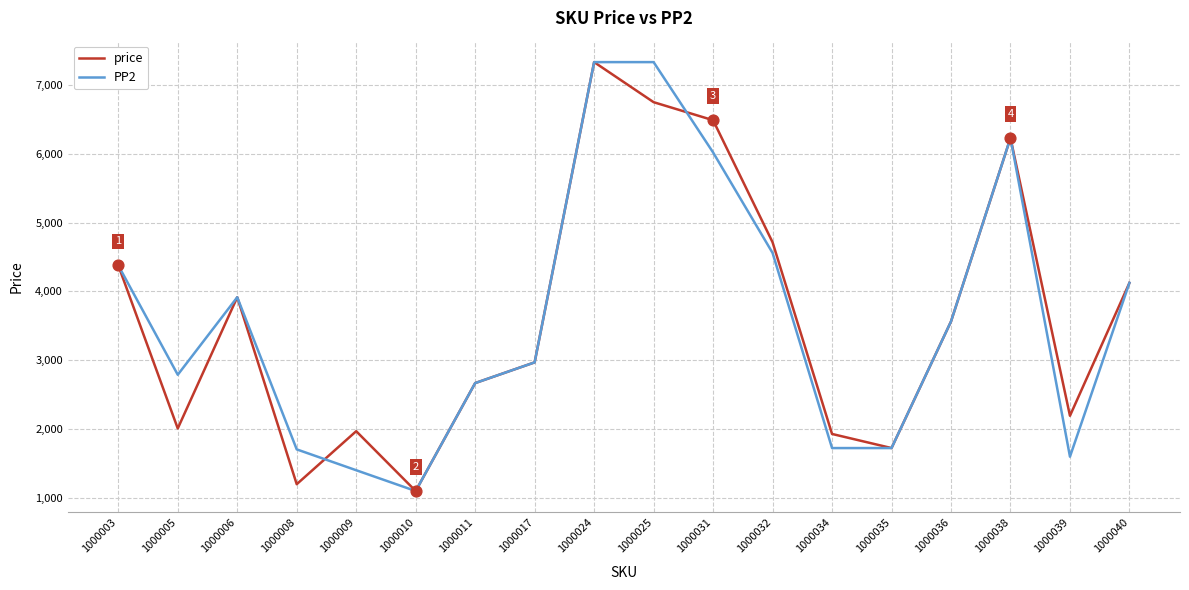

What is the spread (max minus min) of values at 1000034?

205